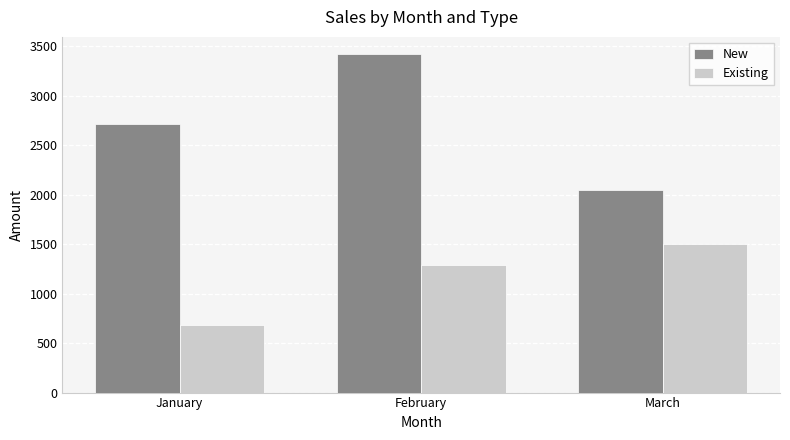

How many data points in New are less than 2715?

1